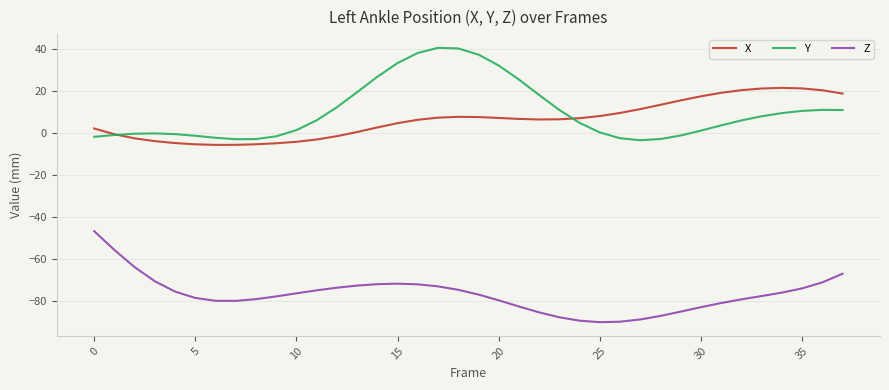

True or false: Z and Y intersect in this chart.

False